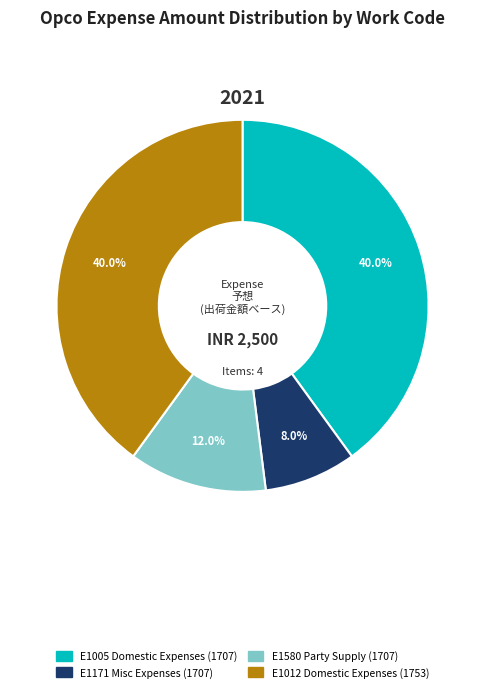

What percentage is the E1171 Misc Expenses (1707) slice, to the nearest percent?

8%